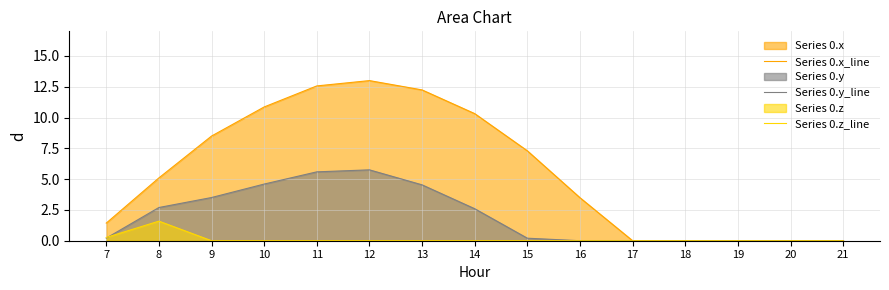

What is the maximum value shown in the chart?

13.0